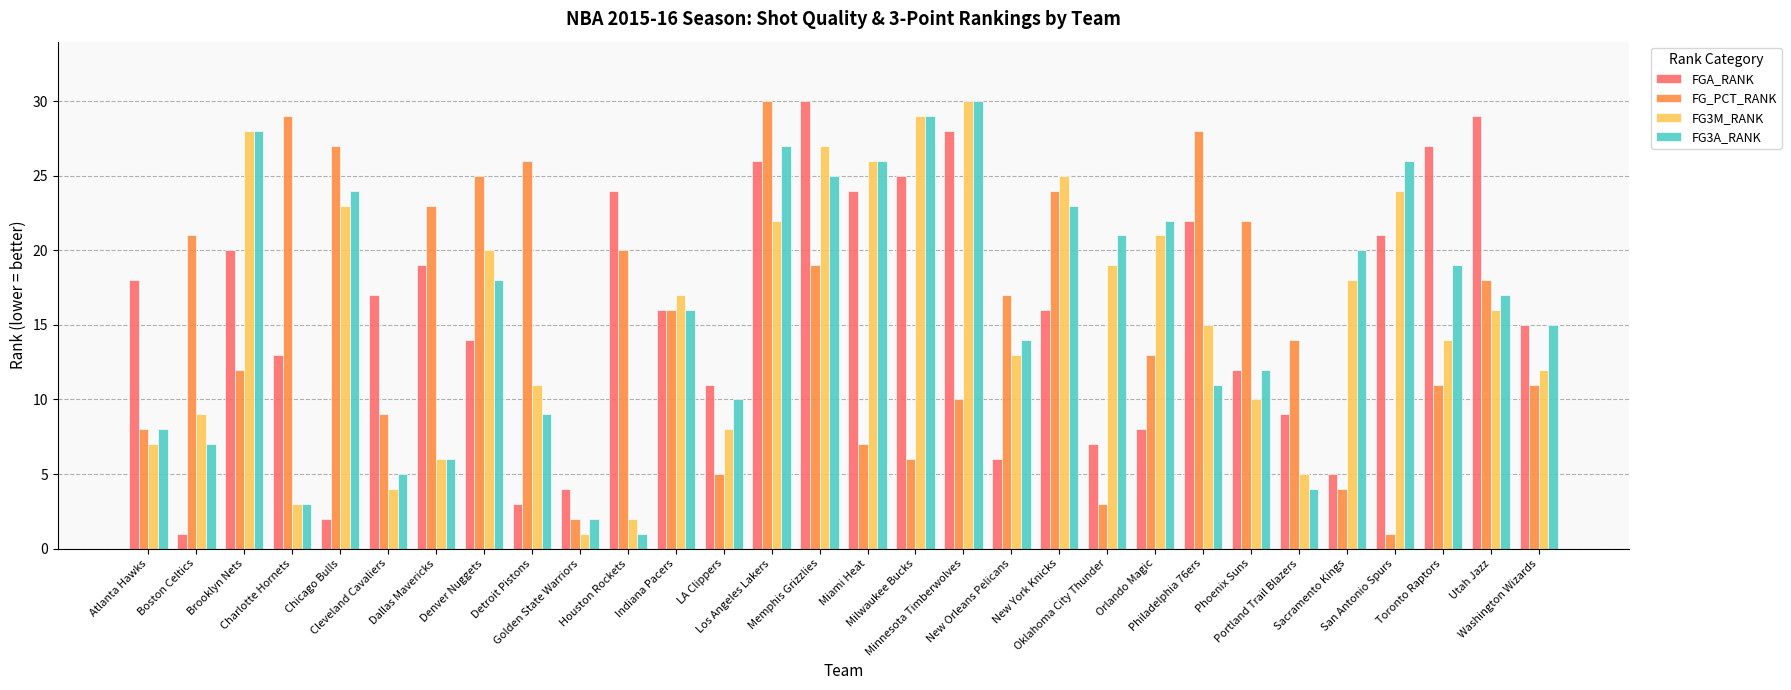

What is the difference between the FG3A_RANK values at Boston Celtics and Chicago Bulls?

17